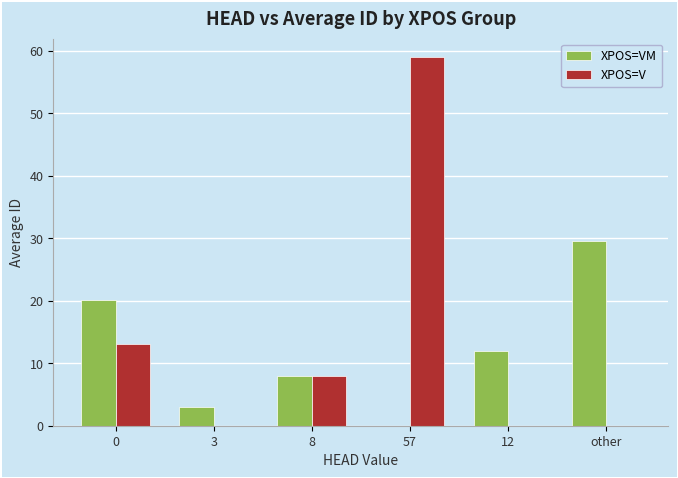

Where is XPOS=VM nearest to the value 14?

12